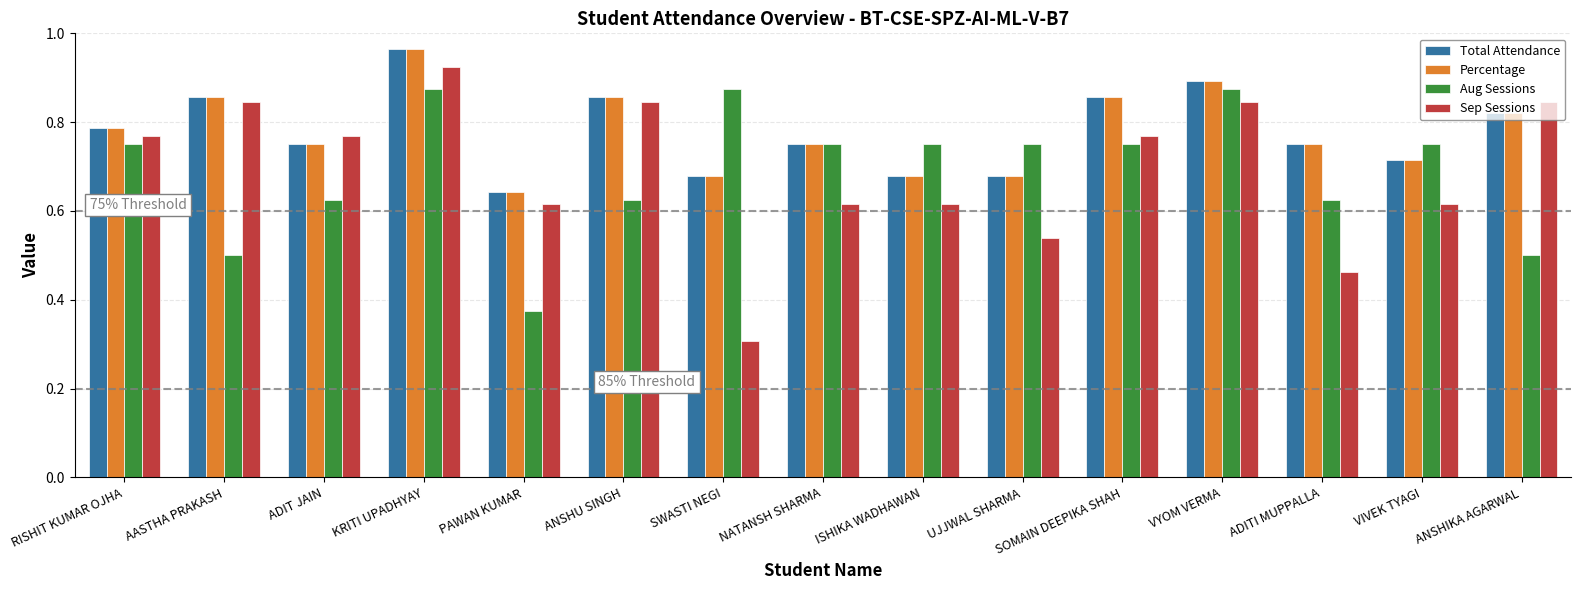

Which series has the largest range (max minus min)?

Sep Sessions